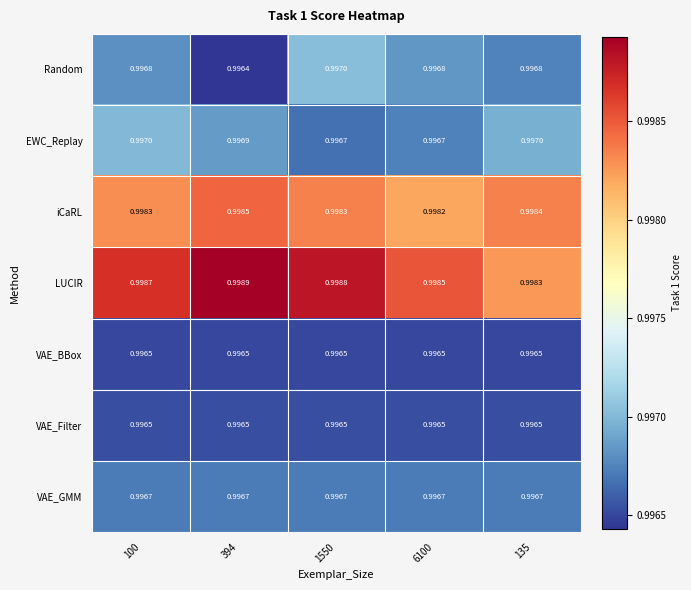

Is the value of iCaRL at 394 greater than the value of Random at 100?

Yes